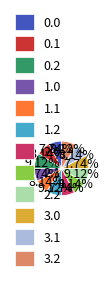

Combined, do 3.0 and 1.2 account for over 50%?

No